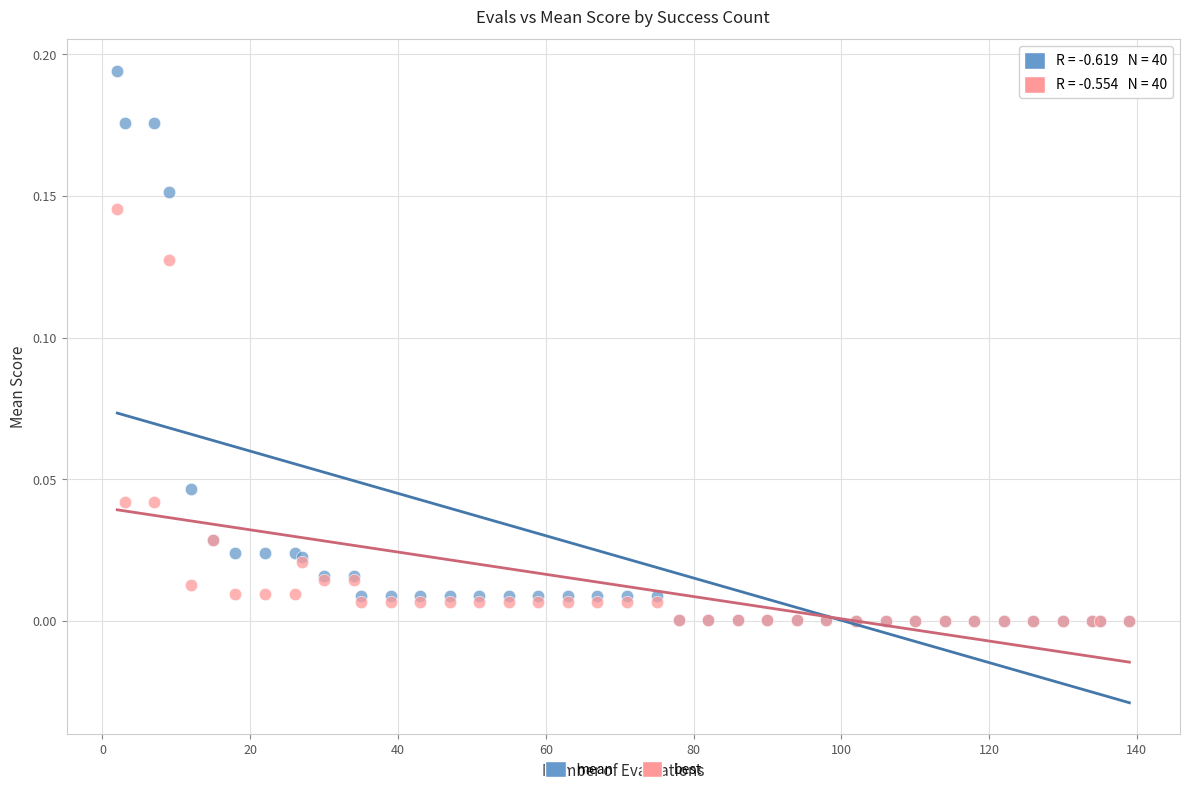

Which series has the largest Y range (max minus min)?

mean